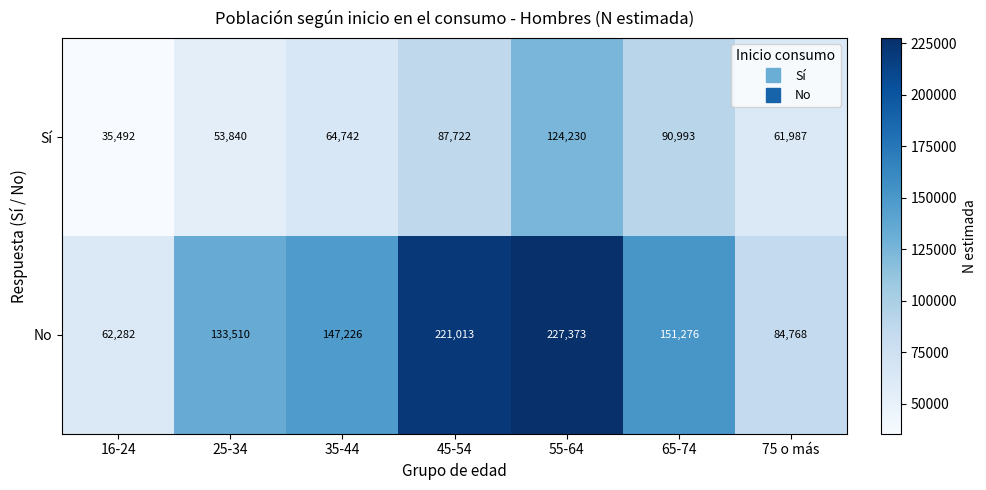

What is the difference between the maximum and minimum values in the No series?

165091